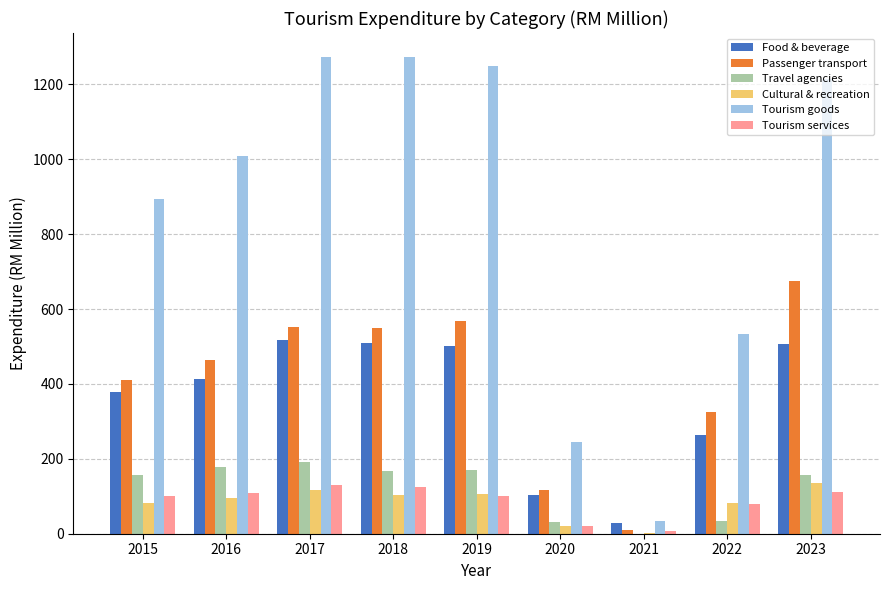

What is the sum of the Tourism goods values at 2023 and 2017?

2487.8